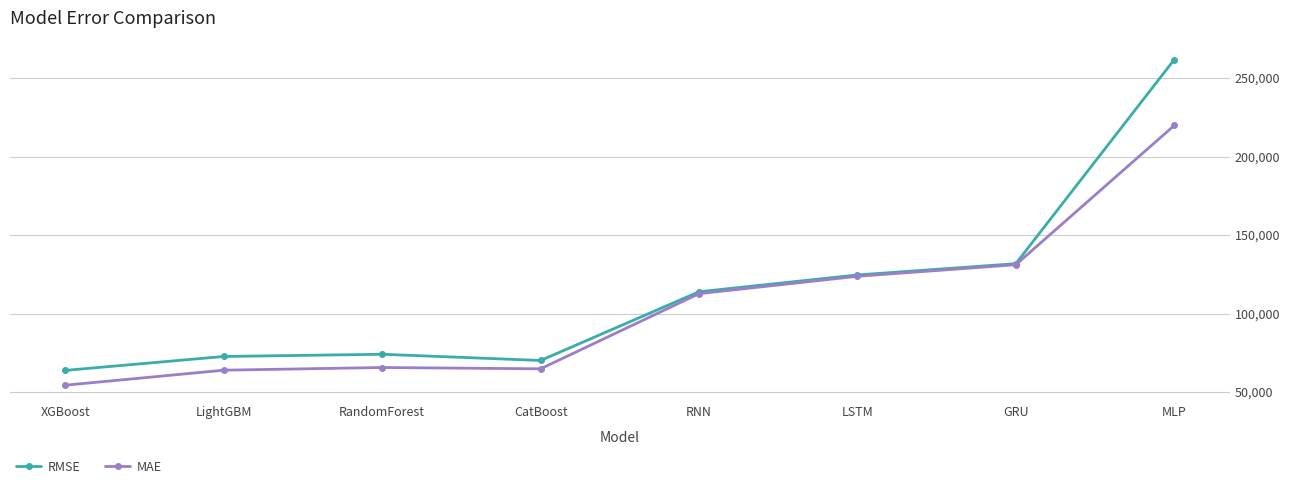

Which series has the widest spread of values?

RMSE